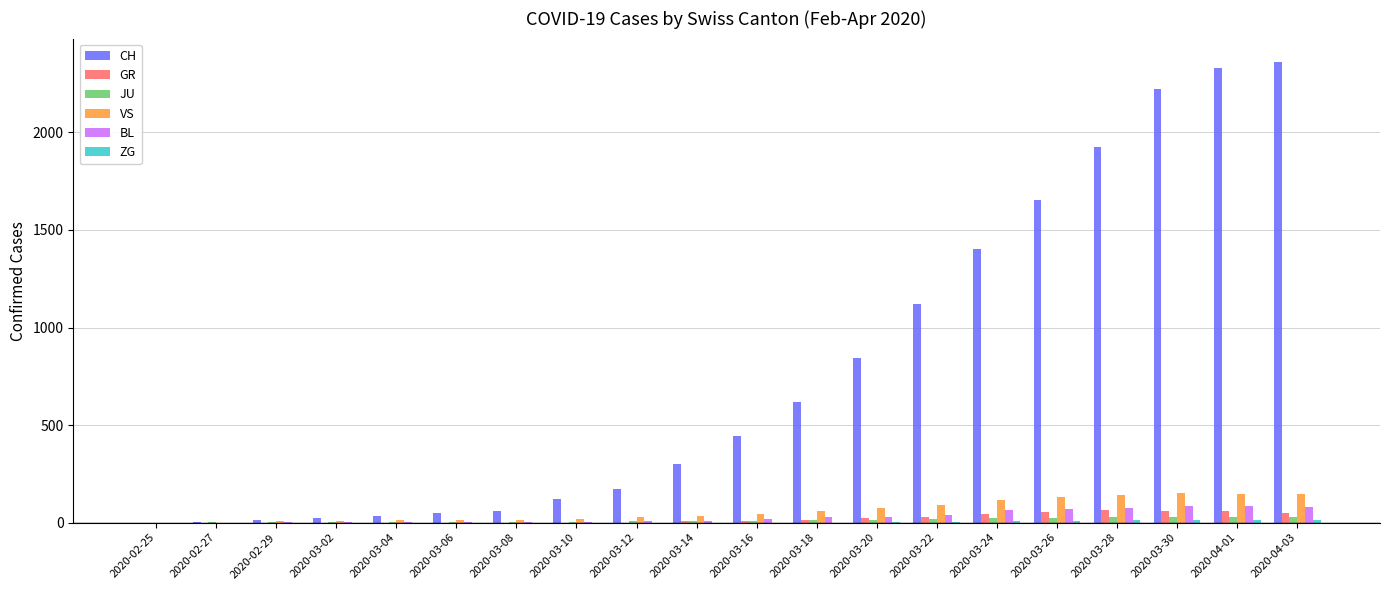

What is the sum of all JU values?

241